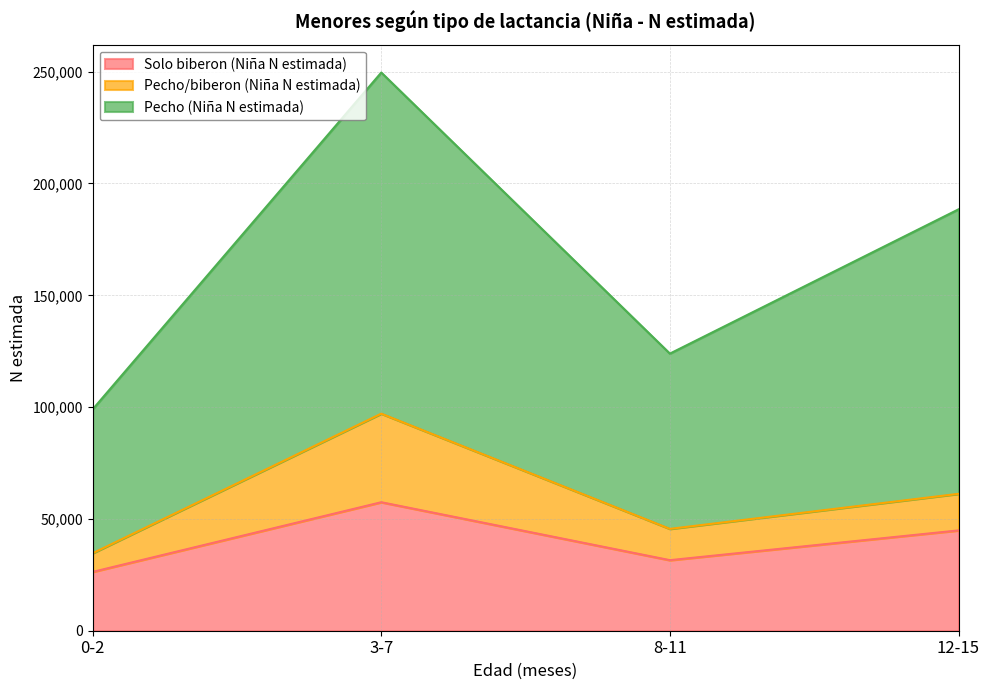

Rank the categories by Solo biberon (Niña N estimada) value from lowest to highest.

0-2, 8-11, 12-15, 3-7